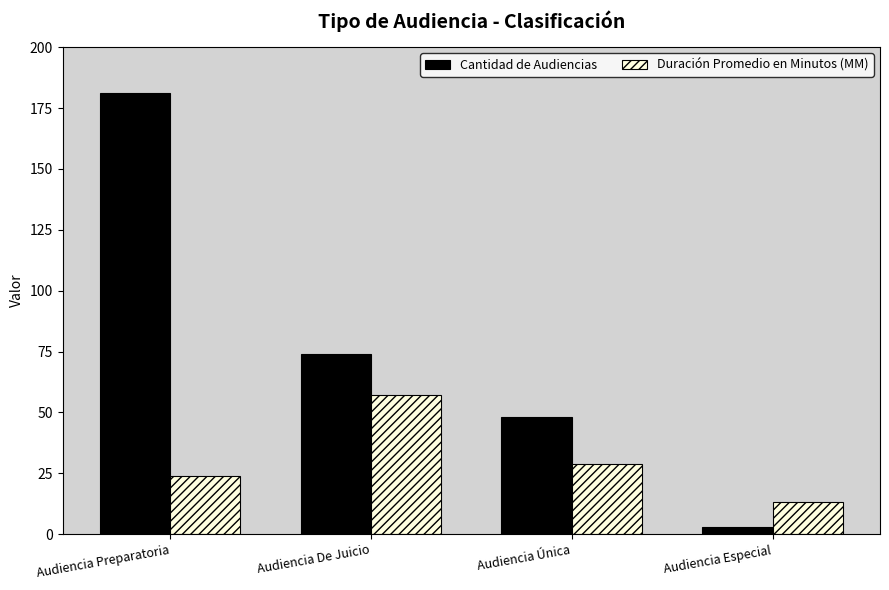

List the series in order of their overall mean, lowest first.

Duración Promedio en Minutos (MM), Cantidad de Audiencias